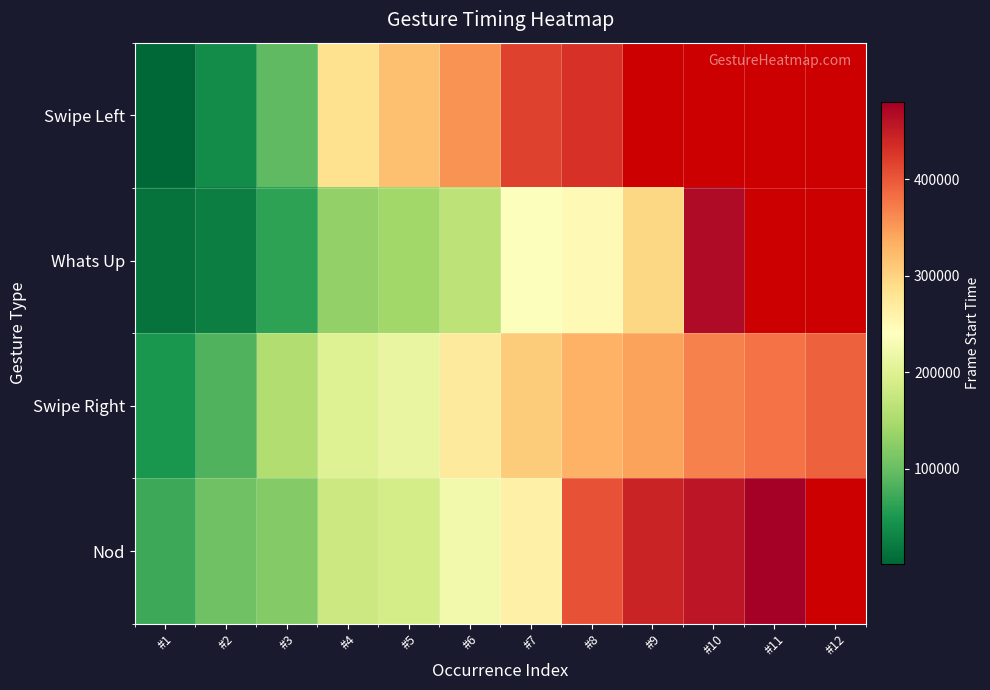

List the series in order of their peak value, highest first.

Nod, Whats Up, Swipe Left, Swipe Right